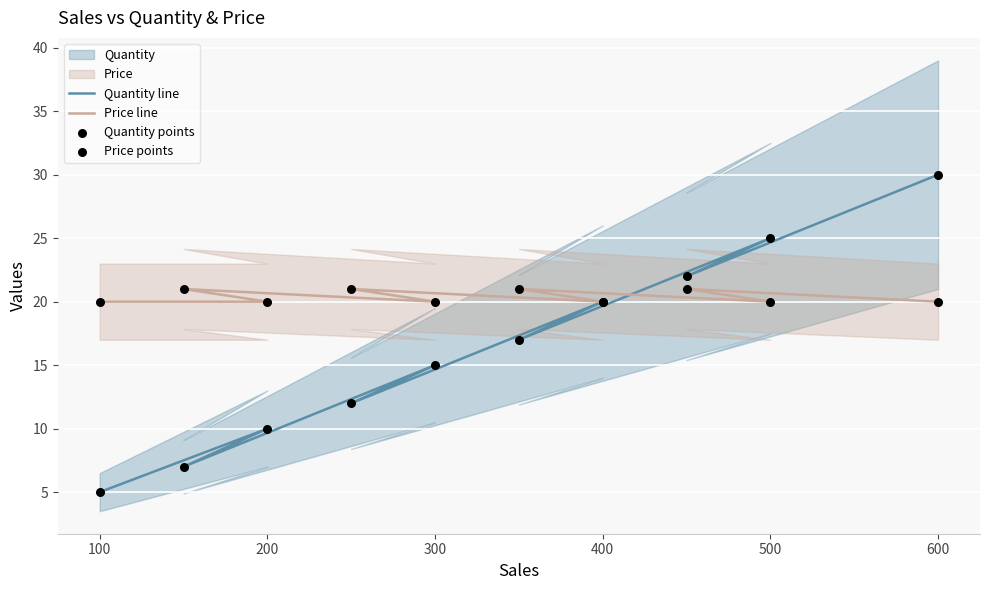

Which series has the largest total across all categories?

Price line